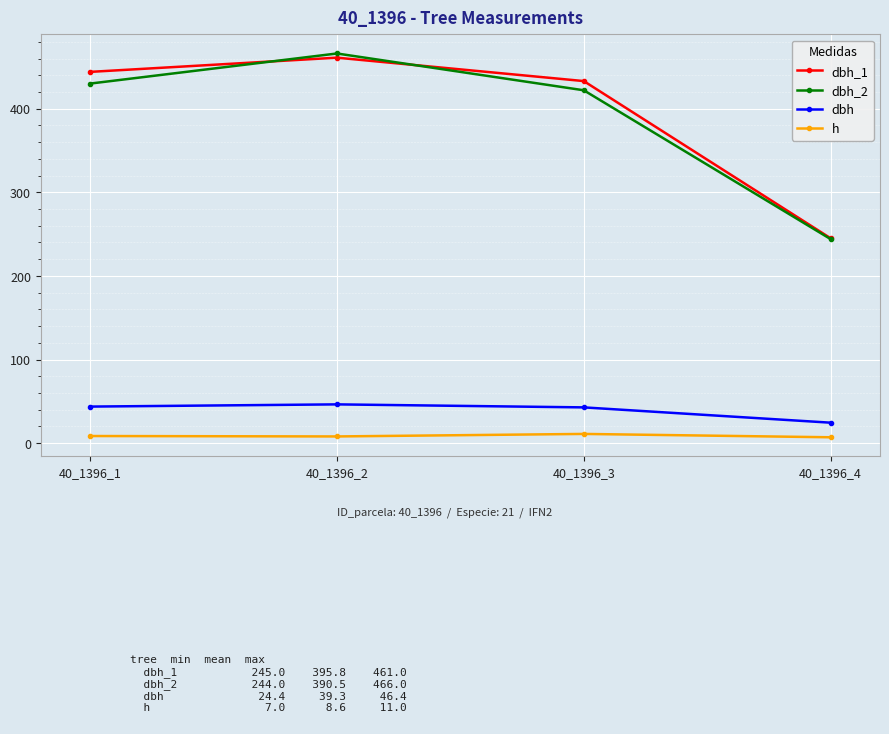

How many series are shown in this chart?

4